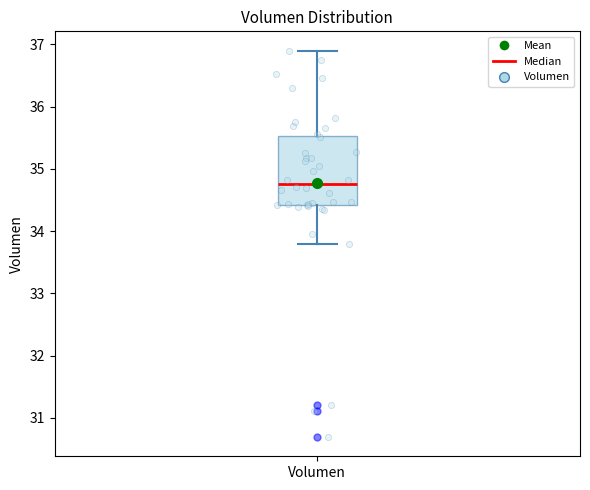

Transcribe this box plot: give where the median line is, the range the box spans, and where the two whiskers end, as read against the y-axis. The values are not printed on the chart, so give them approximately, as read against the axis.

median 34.8, box 34.4 to 35.5, whiskers 33.8 to 36.9